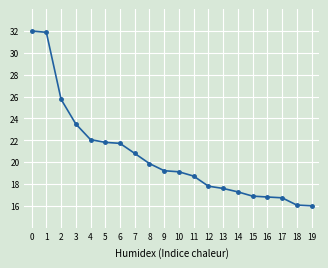

Which has a higher value, 5 or 3?

3